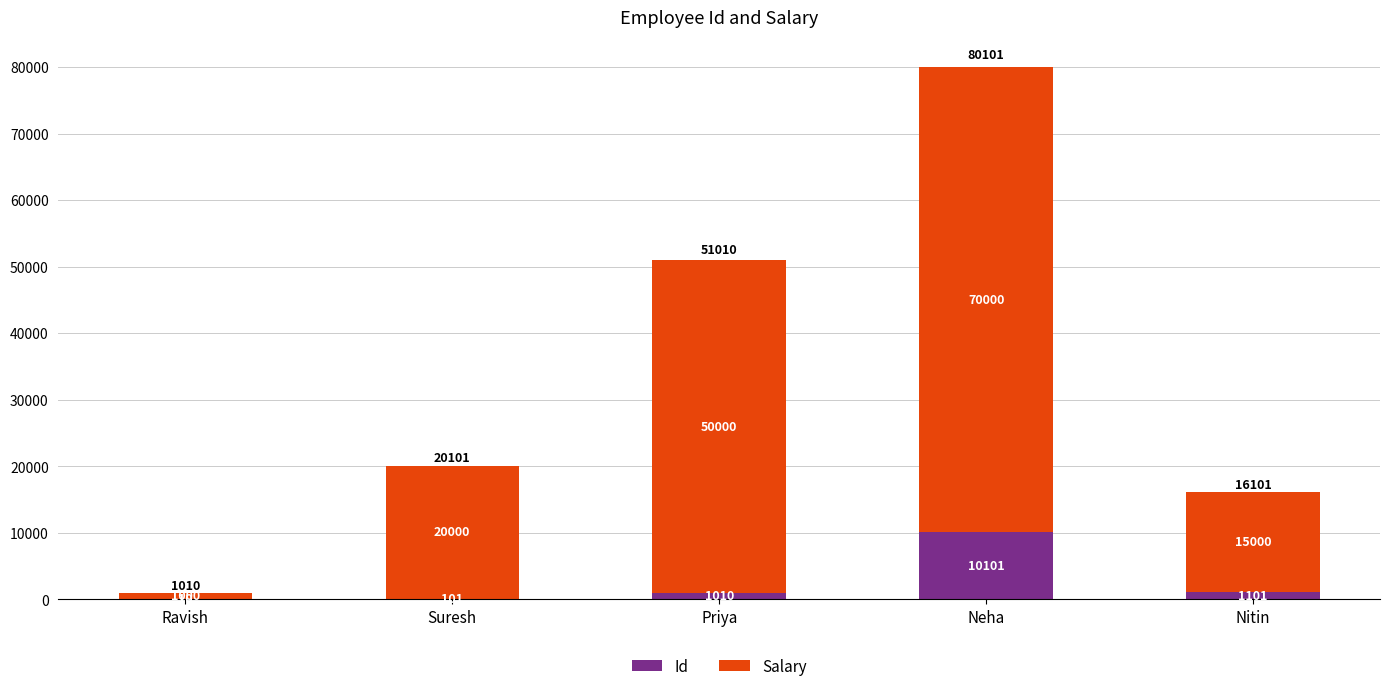

Is it true that Id equals 10101 at Neha?

True